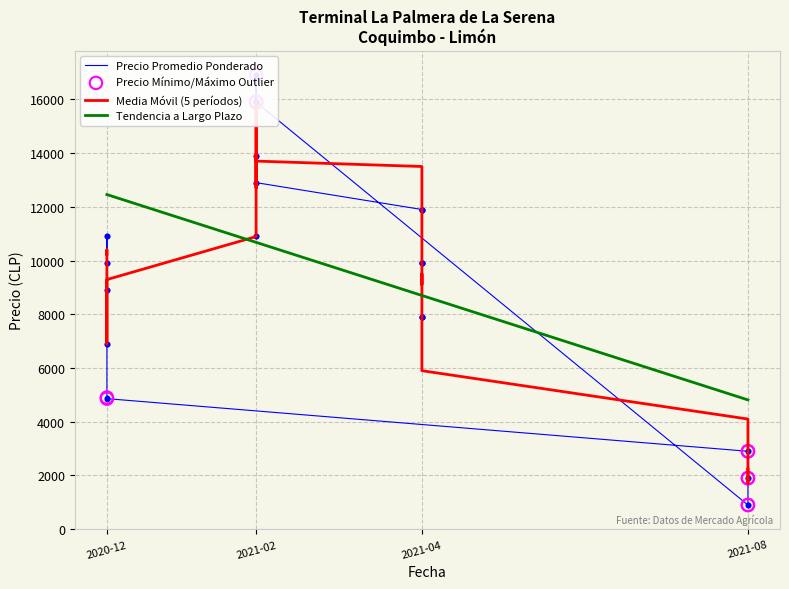

At how many categories does at least one series exceed 12335?

10